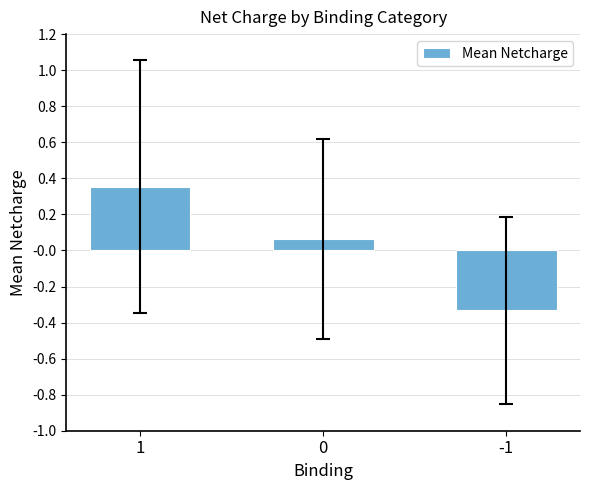

True or false: the data shows 0.2 at 1.

False